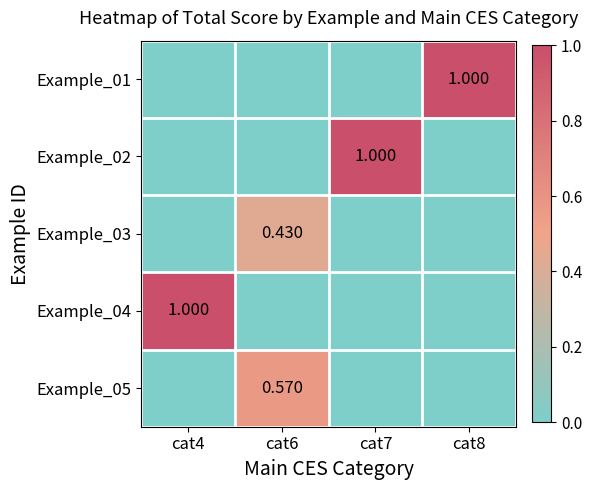

Rank the series at cat7 from lowest to highest value.

Example_01, Example_03, Example_04, Example_05, Example_02